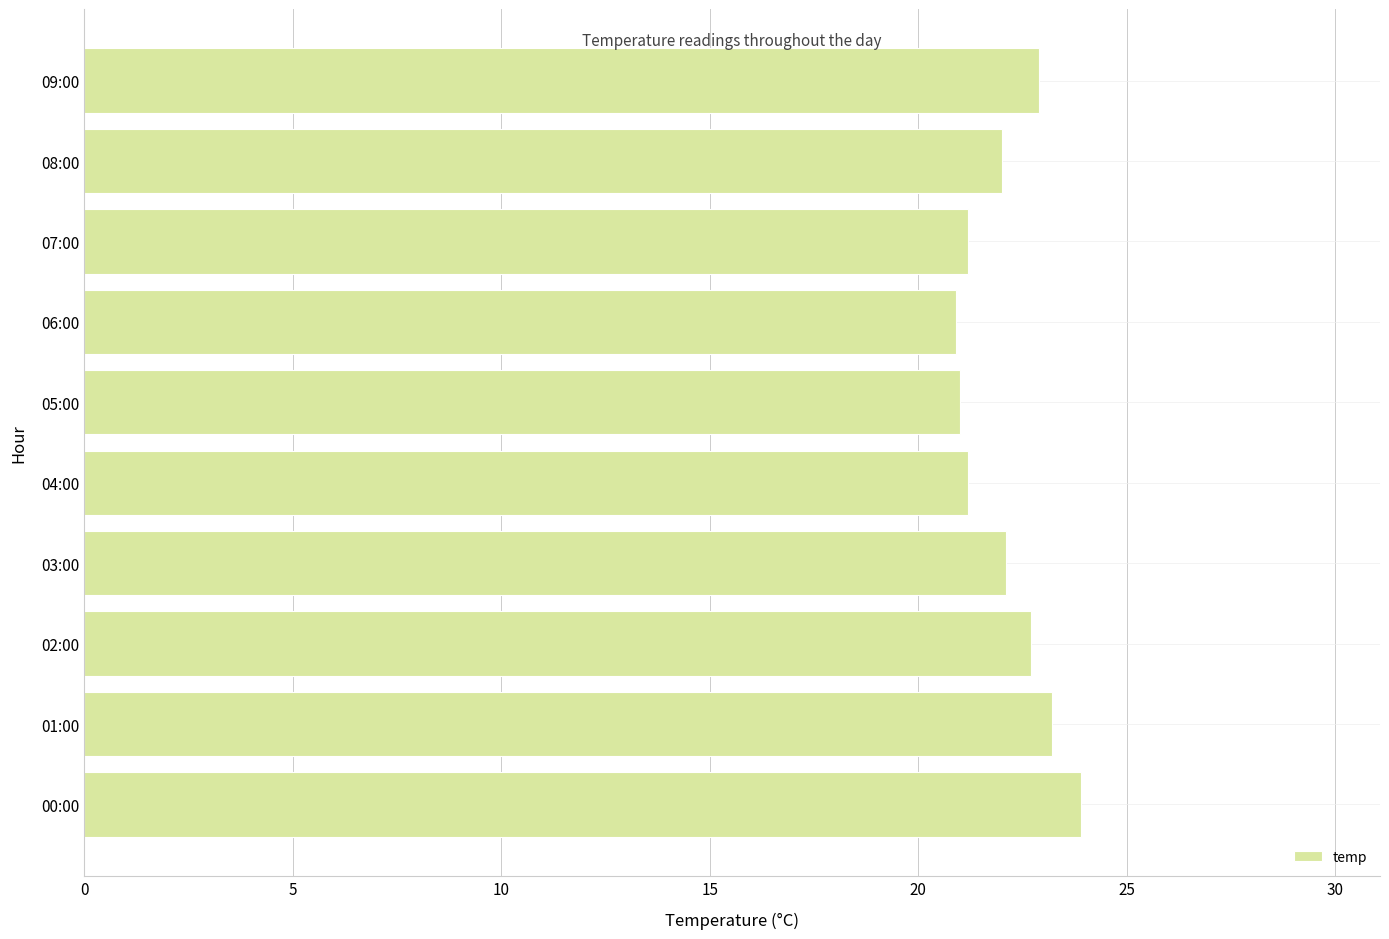

What is the ratio of the value at 02:00 to the value at 00:00?

0.9